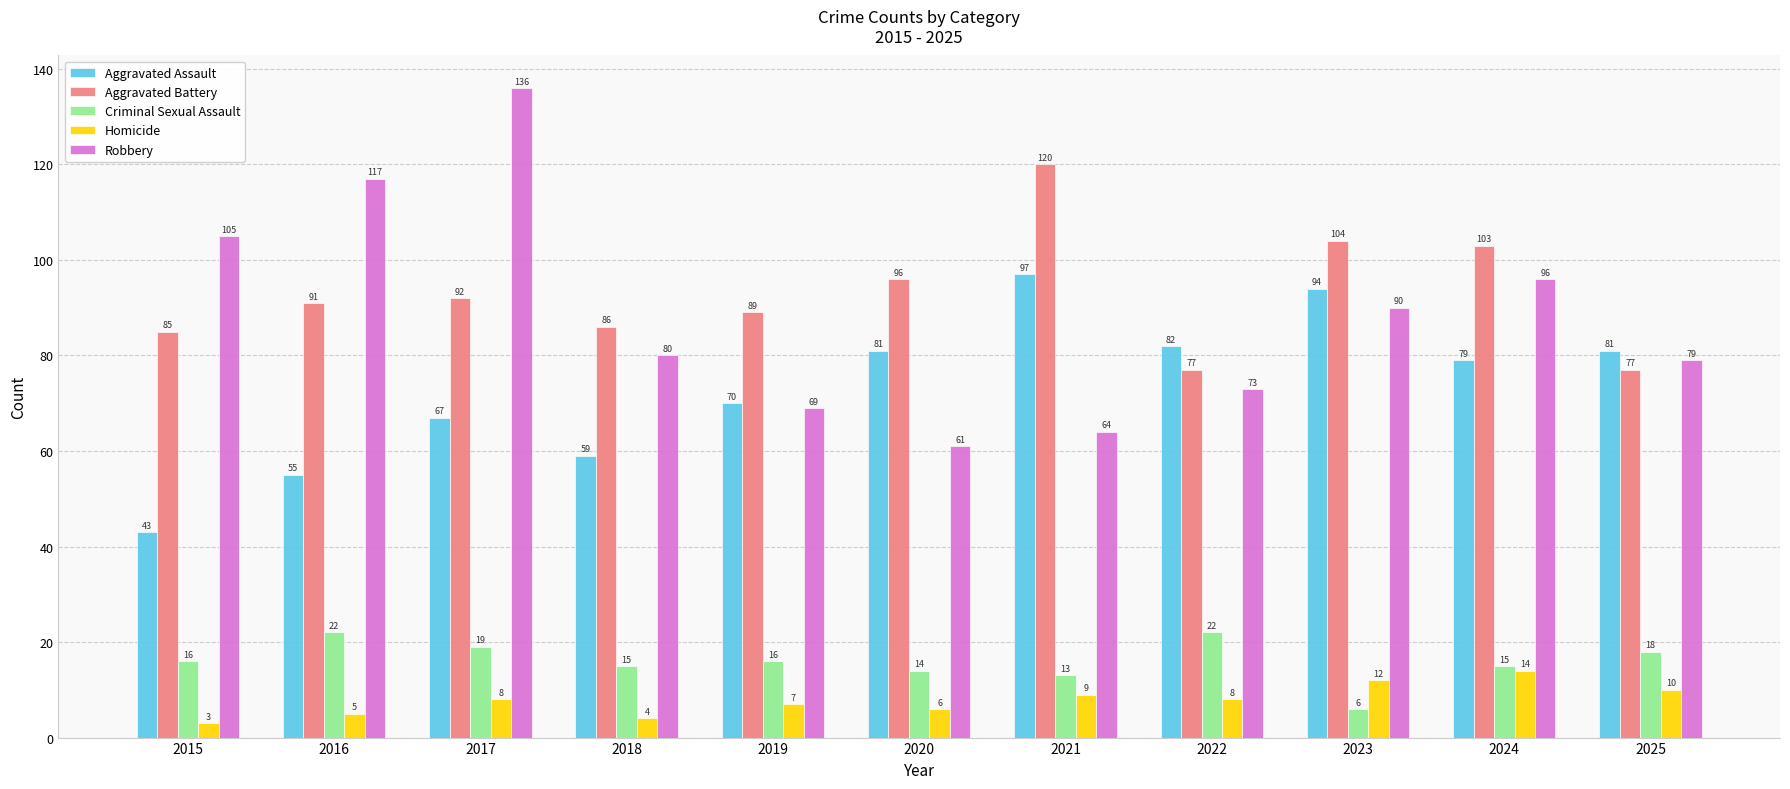

What is the average value of the Robbery series?

88